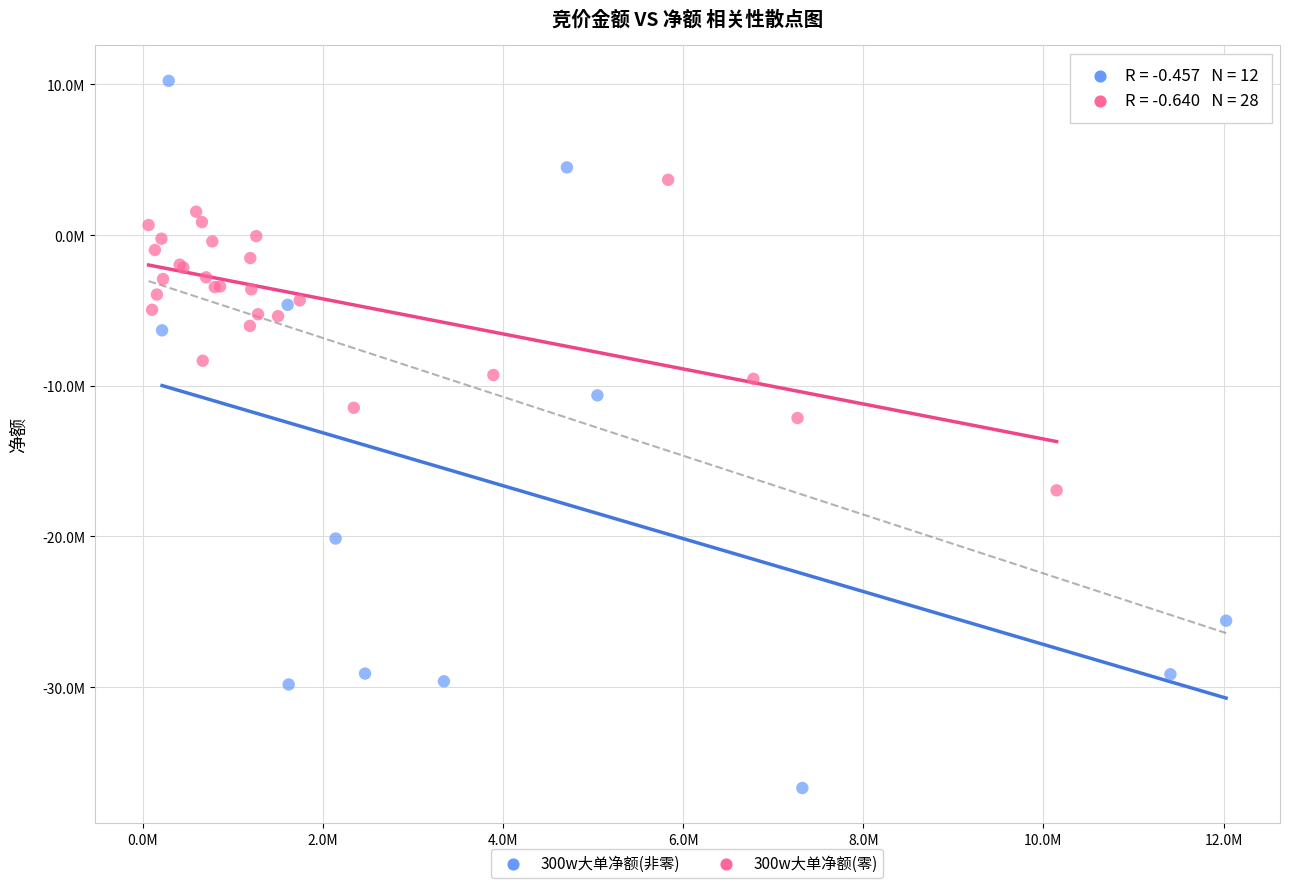

Which series contains the highest Y value?

300w大单净额(非零)